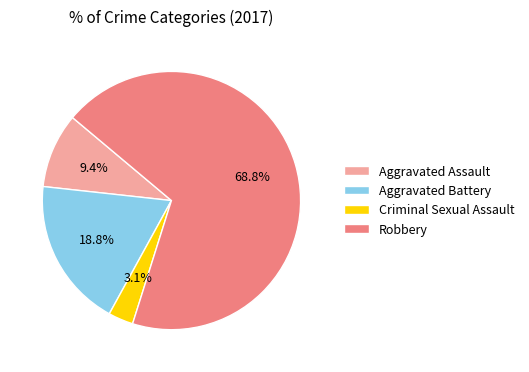

Between Criminal Sexual Assault and Aggravated Battery, which is larger?

Aggravated Battery